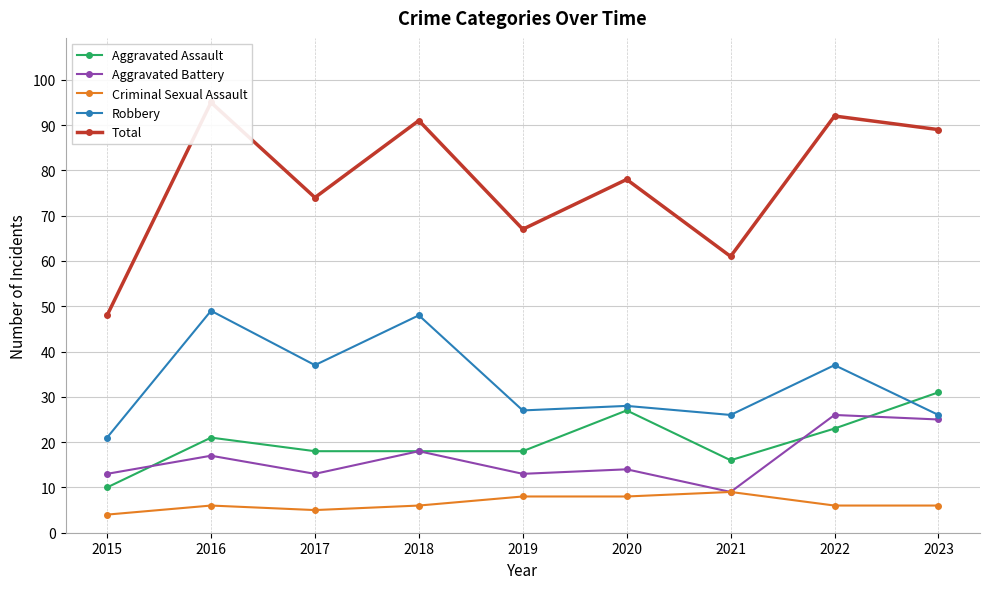

True or false: Total has a value of 48 at 2015.

True